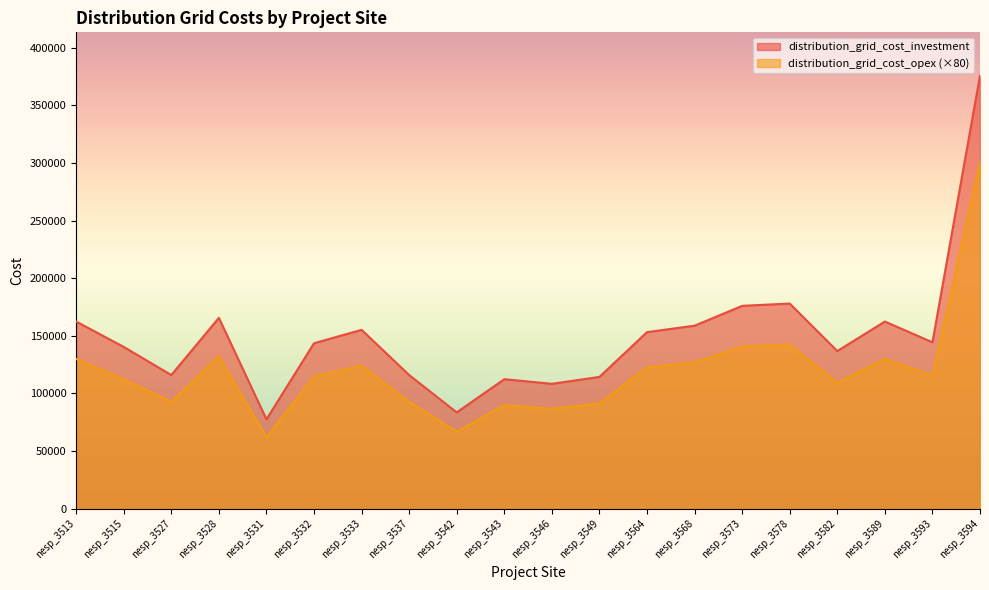

What are all the series names shown in the legend?

distribution_grid_cost_investment, distribution_grid_cost_opex (×80)